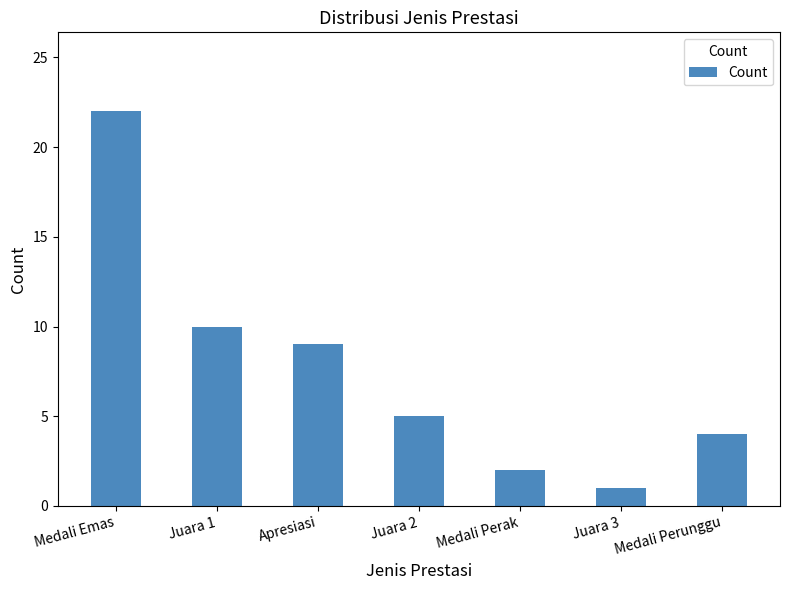

What is the average value?

8